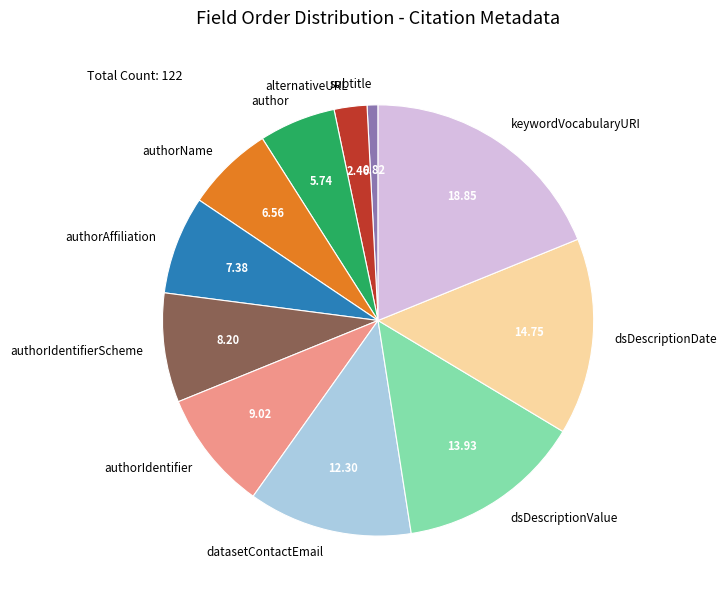

Which slice is the largest?

keywordVocabularyURI